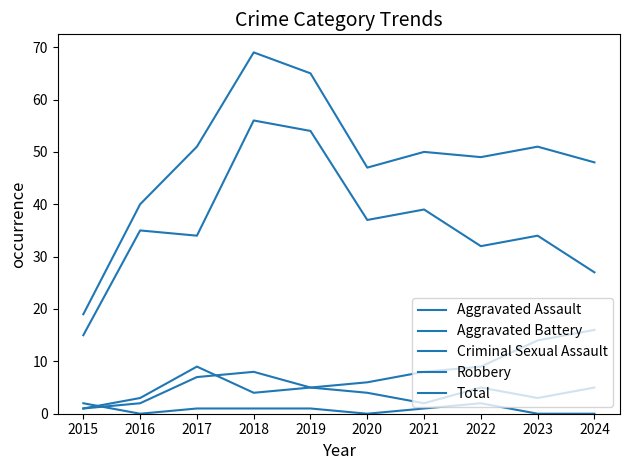

How many lines are shown in the chart?

5